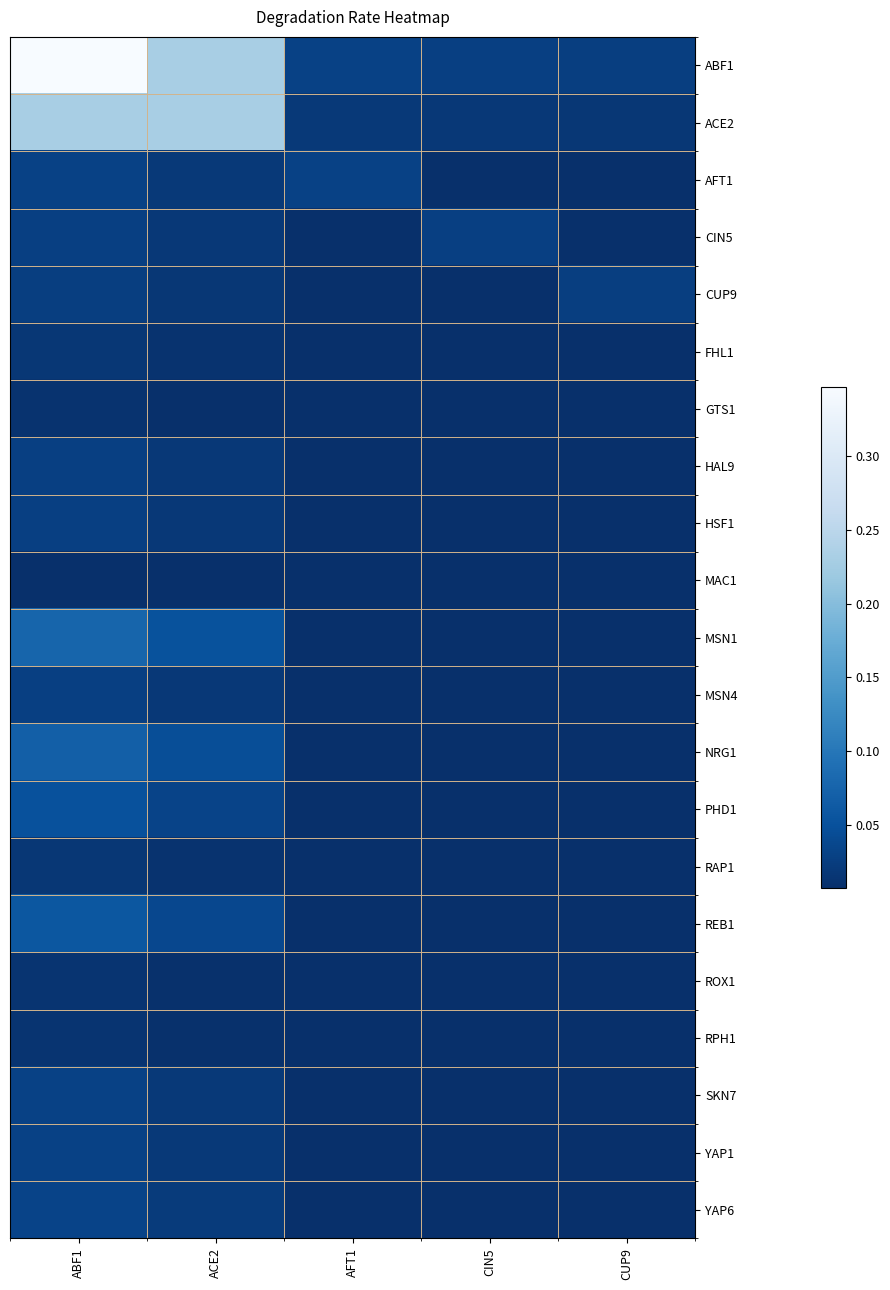

How many distinct data groups are displayed?

21